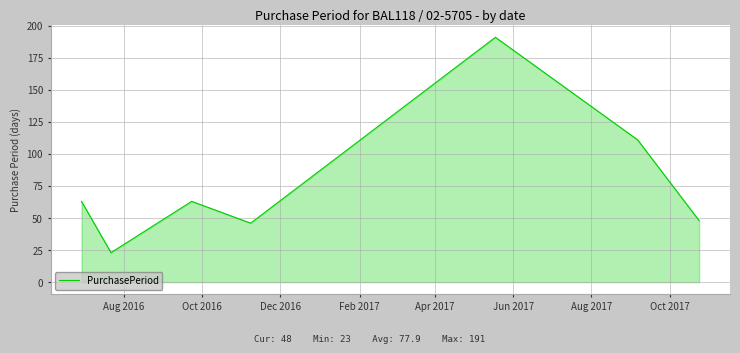

What is the difference between the maximum and minimum values?

168